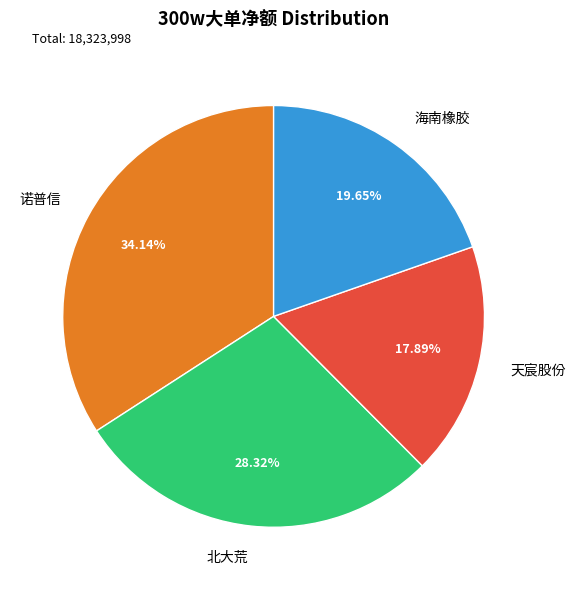

Rank the categories by value from highest to lowest.

诺普信, 北大荒, 海南橡胶, 天宸股份